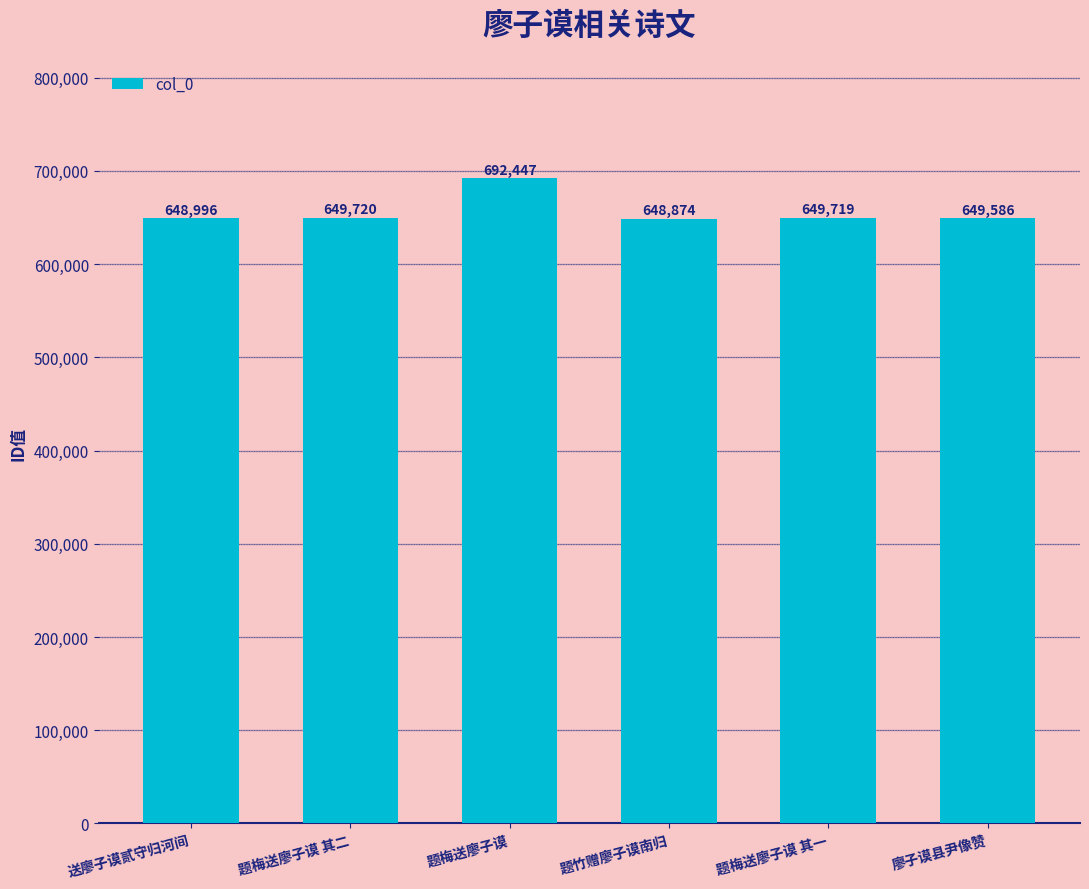

How many bars are there in total?

6